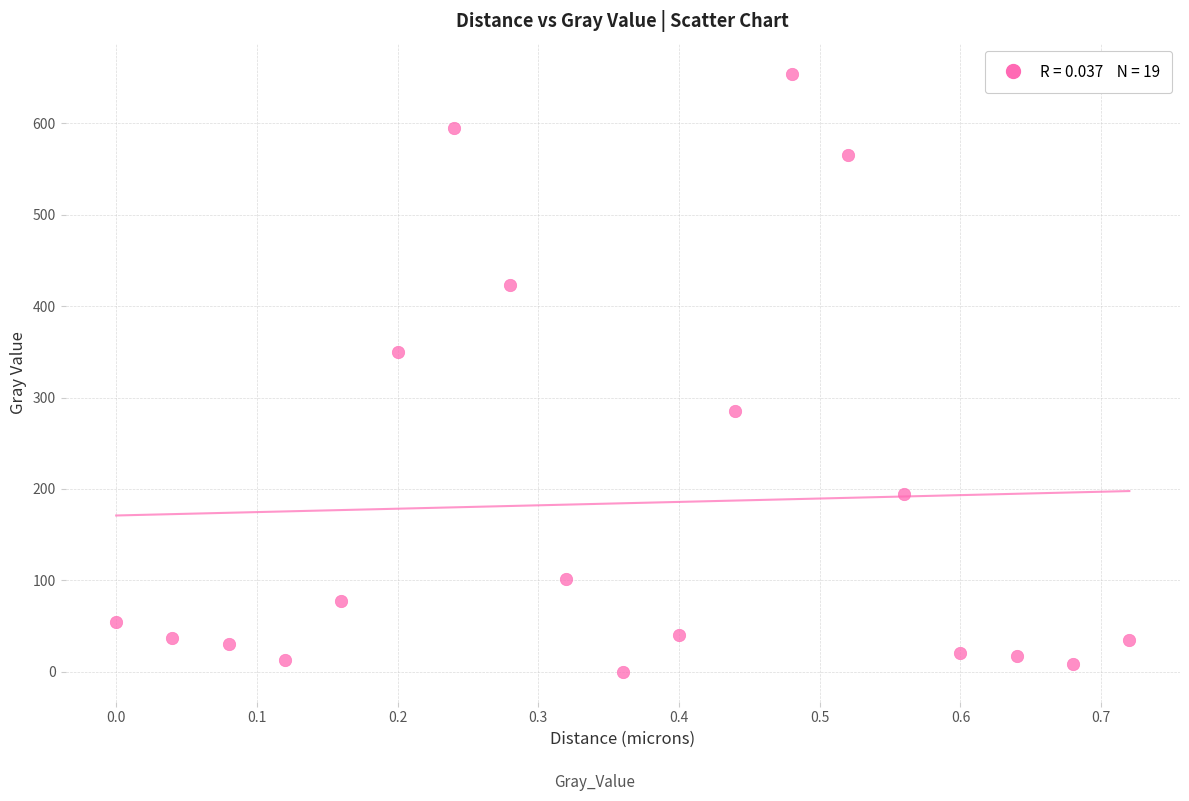

What Y value in the scatter plot is closest to 327?

350.2